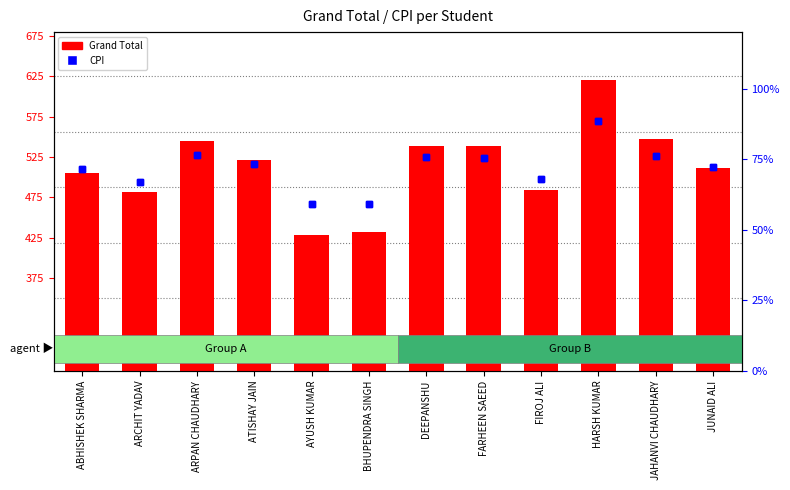

Where is CPI nearest to the value 73?

ATISHAY JAIN